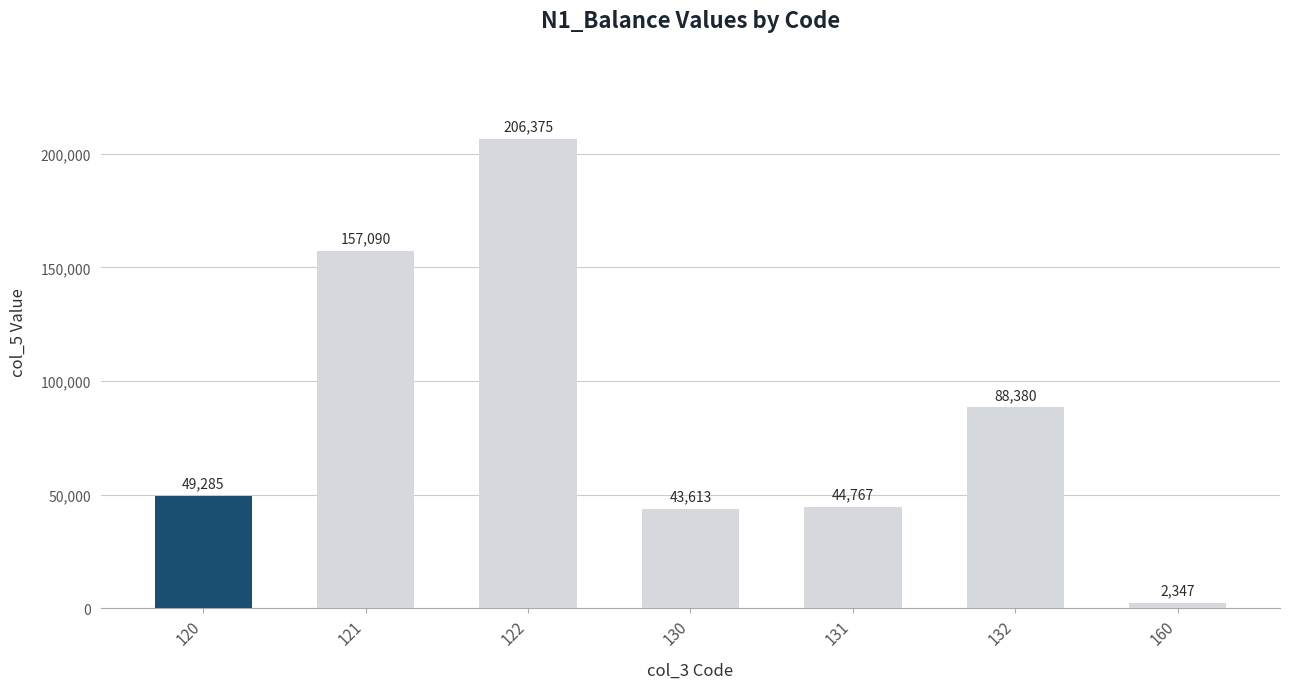

Read the value at 131.

44767.0